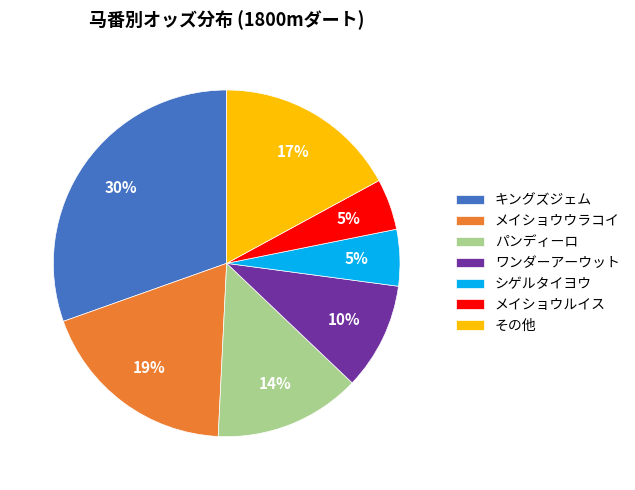

Is there a majority slice in this chart?

No